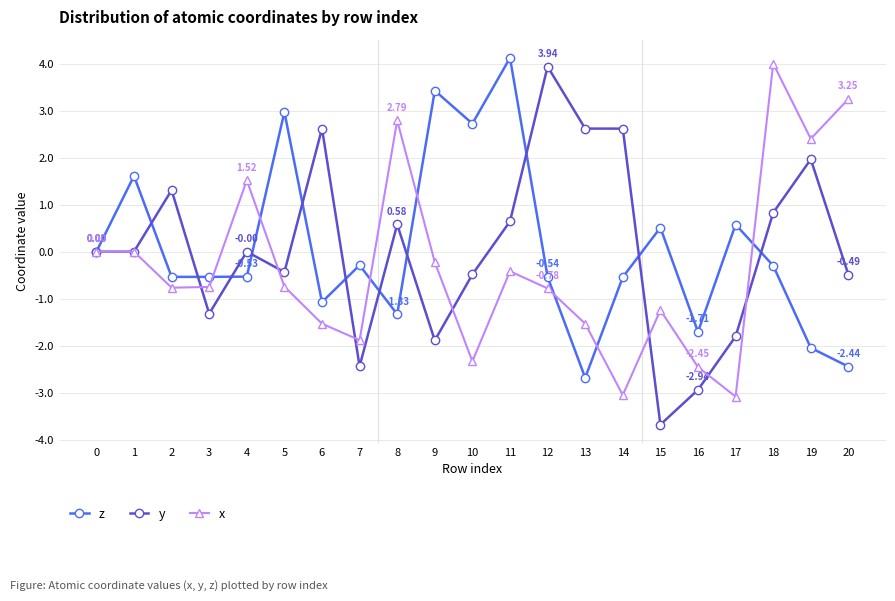

Is the value of x at 1 greater than the value of y at 6?

No